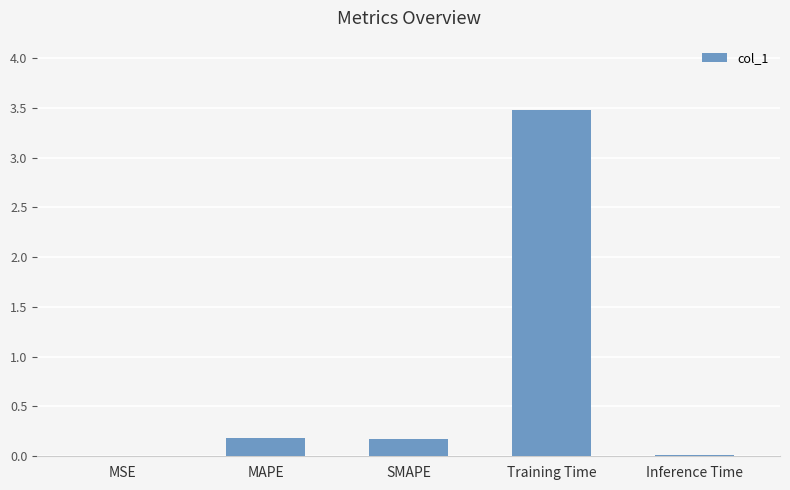

Count the number of data series in this chart.

1